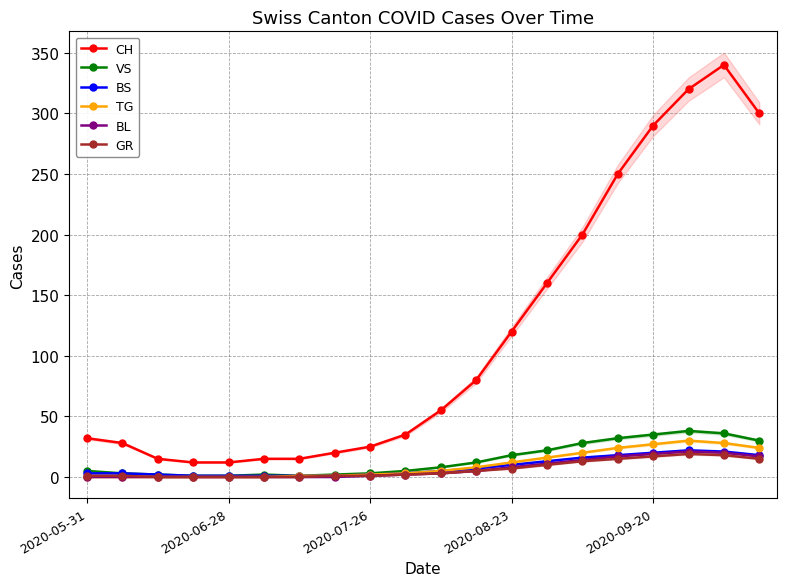

True or false: CH has more than 0 interior local peaks.

True